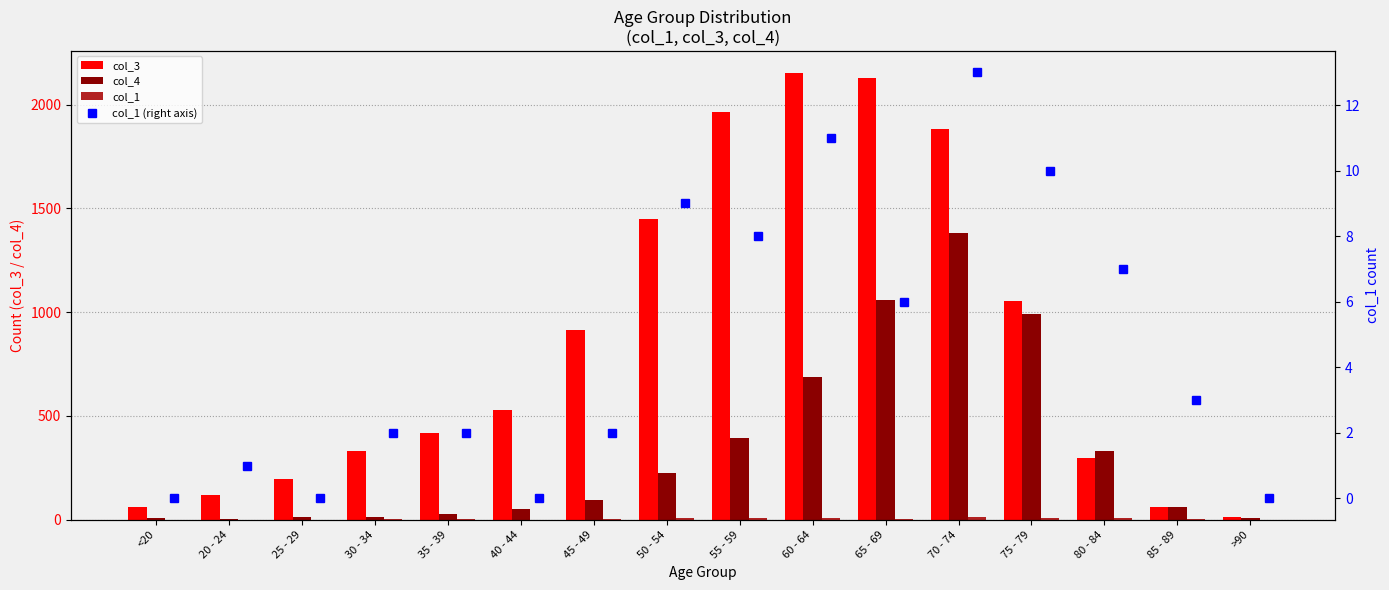

Reading left to right, transcribe all the data shown in this chart.

col_3: 62	121	196	333	420	530	915	1450	1965	2151	2130	1882	1053	296	62	15
col_4: 7	2	13	14	26	53	97	227	392	689	1057	1381	993	333	64	9
col_1: 0	1	0	2	2	0	2	9	8	11	6	13	10	7	3	0
col_1 (right axis): 0	1	0	2	2	0	2	9	8	11	6	13	10	7	3	0